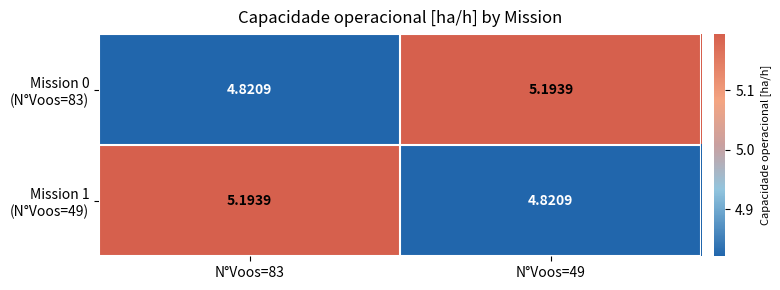

Count the number of data series in this chart.

2